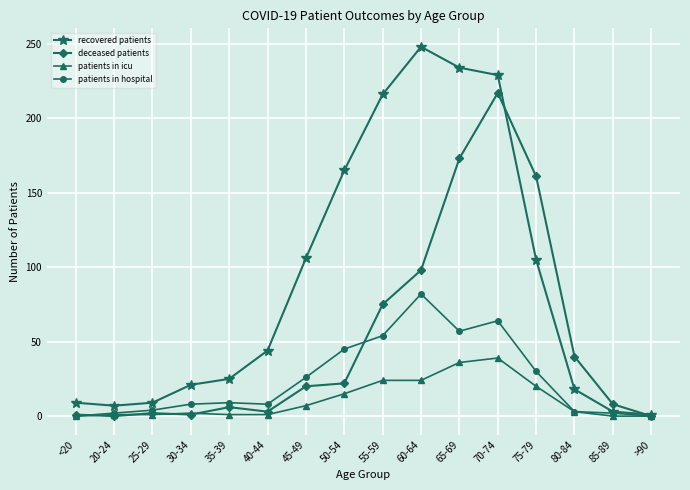

List the series in order of their peak value, highest first.

recovered patients, deceased patients, patients in hospital, patients in icu